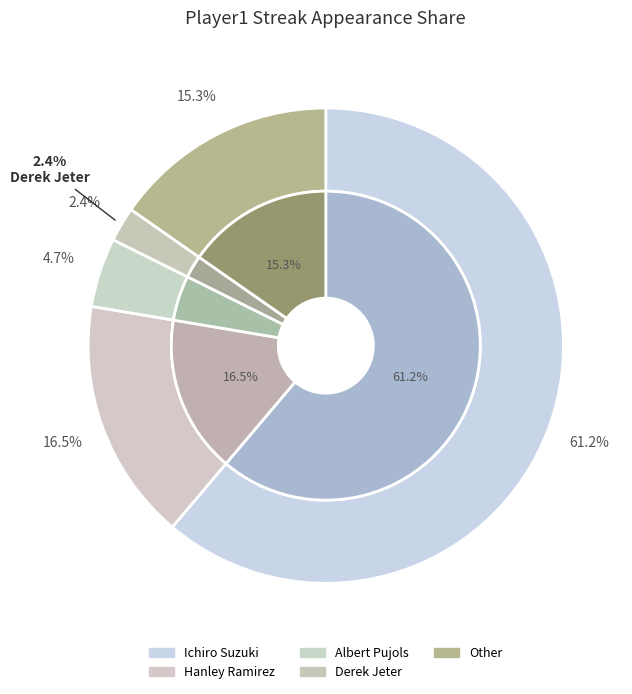

What percentage is the Other slice, to the nearest percent?

15%